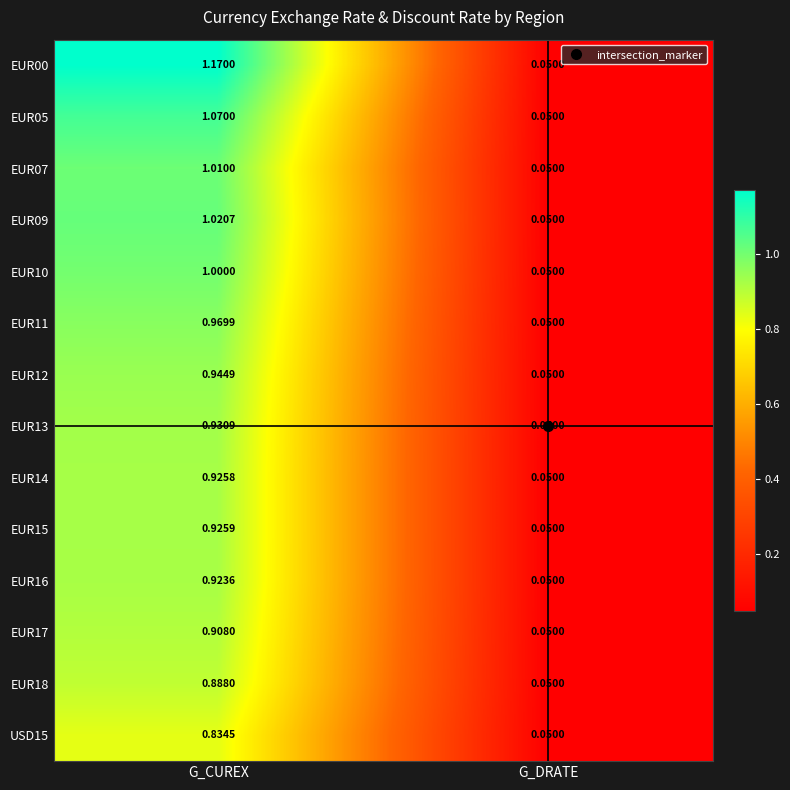

At which category is the sum across all series the highest?

G_CUREX